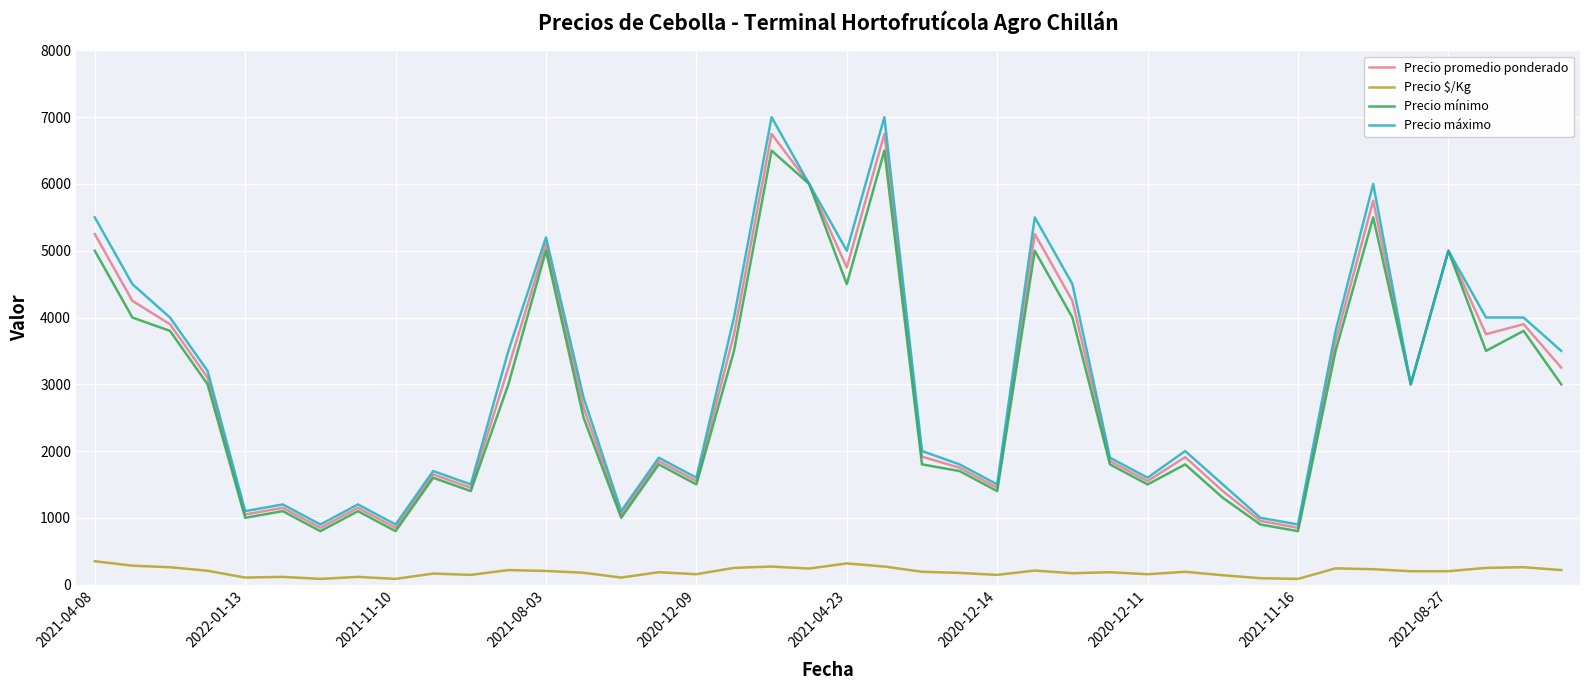

Which series has the largest range (max minus min)?

Precio máximo